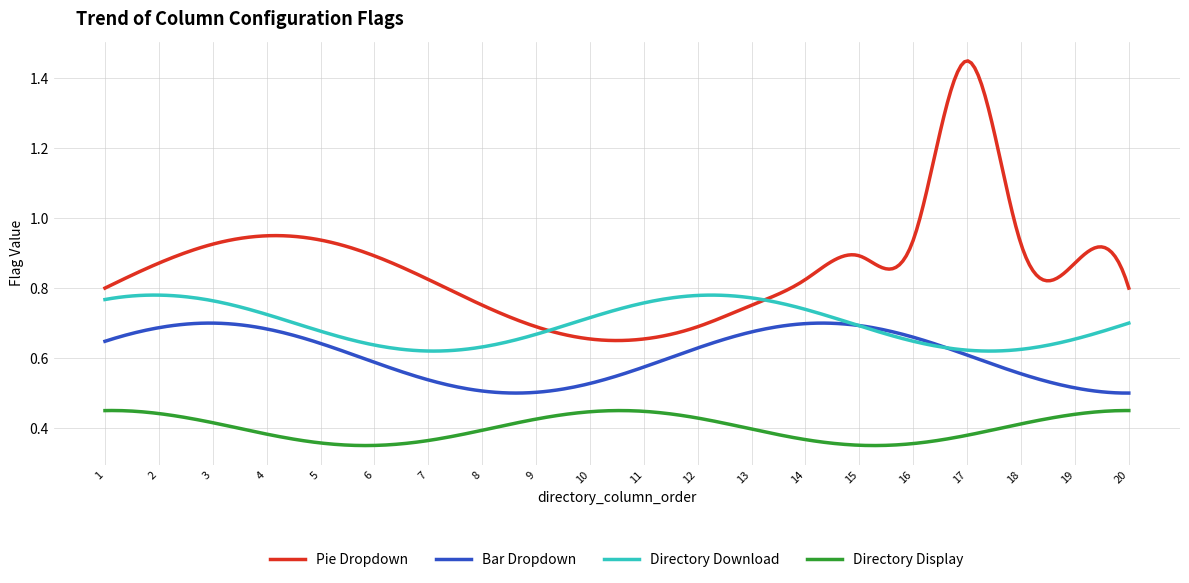

Which series has the largest range (max minus min)?

Pie Dropdown